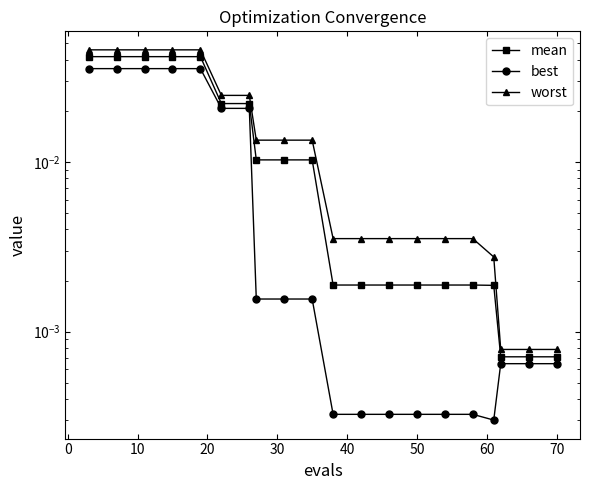

How many lines are shown in the chart?

3